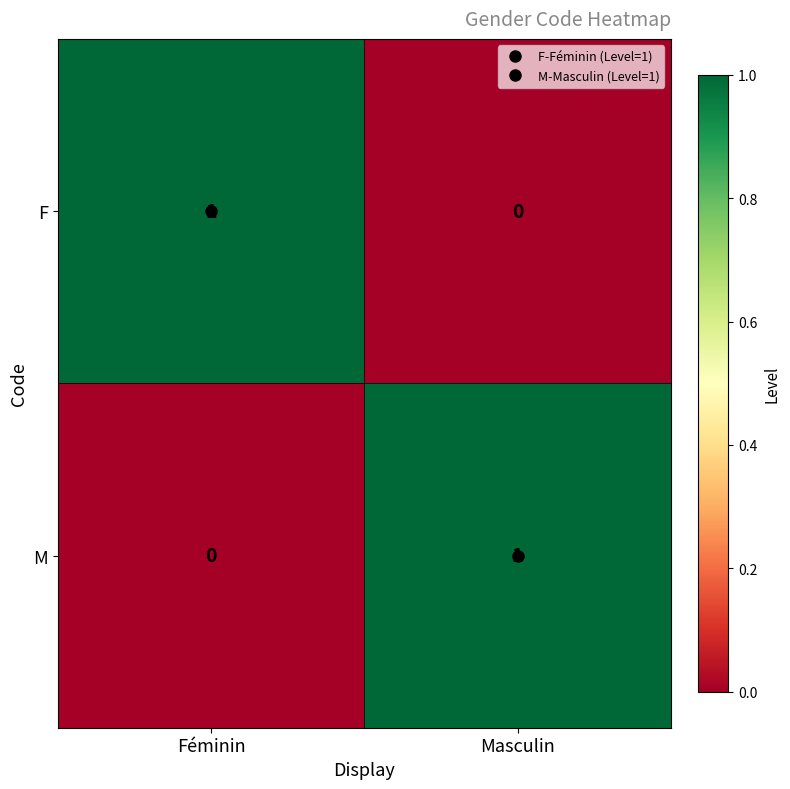

The value of F at Féminin is 2. True or false?

False